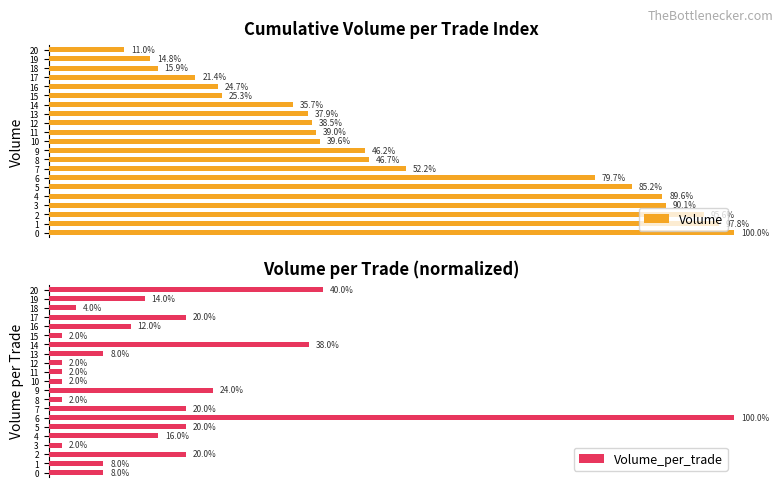

At 16, list the series in order from smallest to largest.

Volume_per_trade, Volume